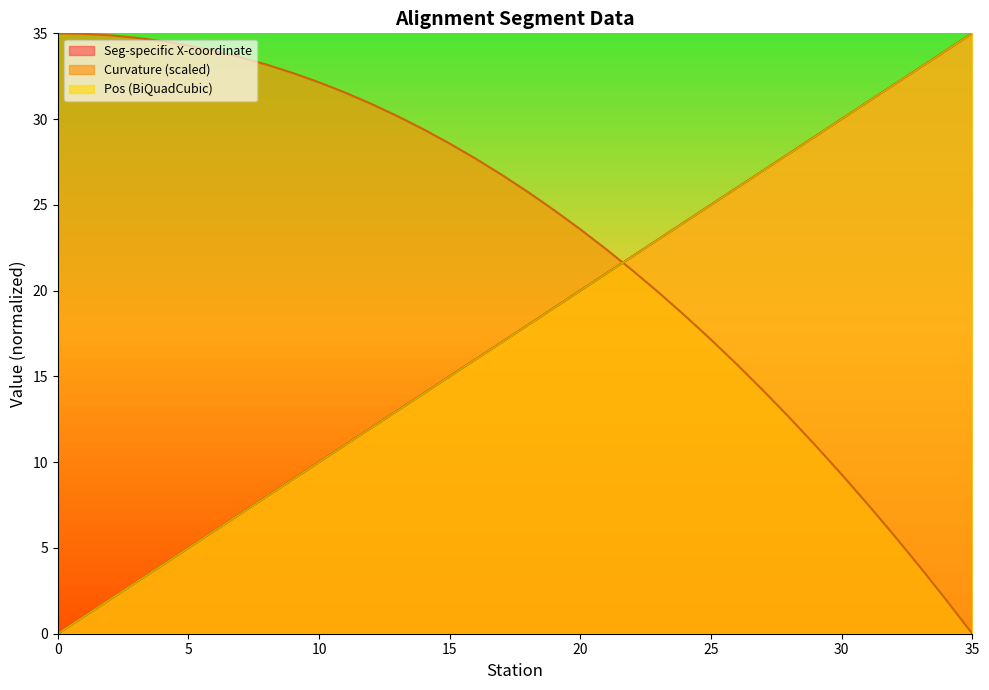

What is the maximum value for Station?

35.0